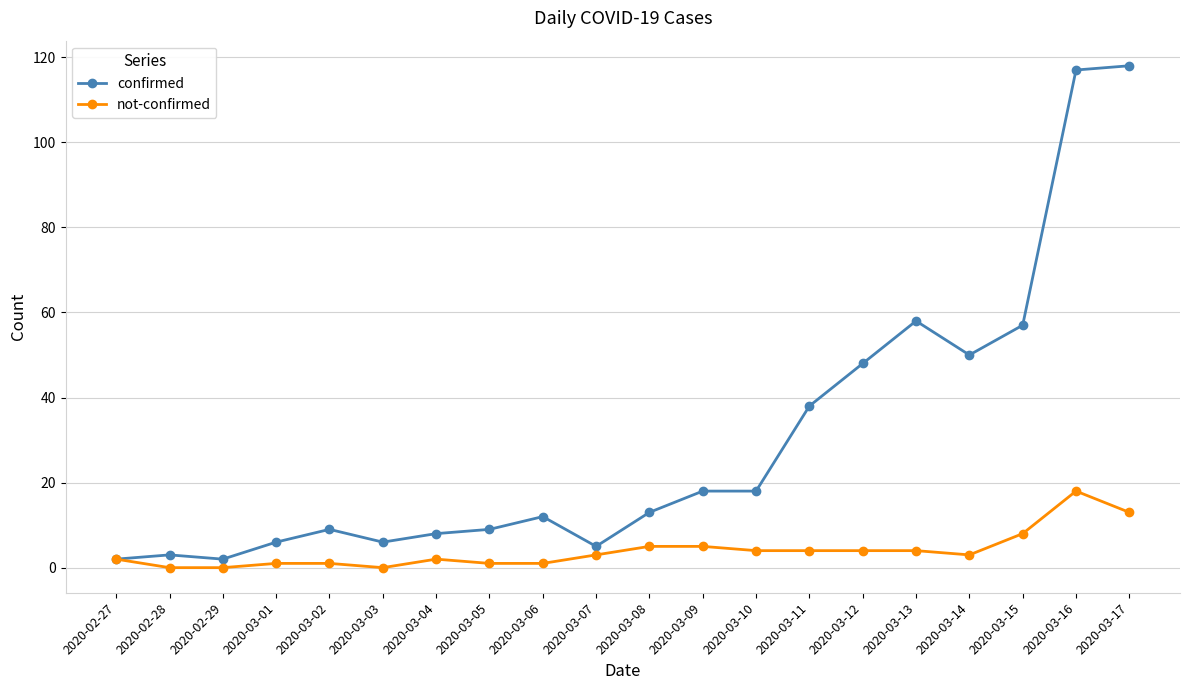

How many distinct data groups are displayed?

2